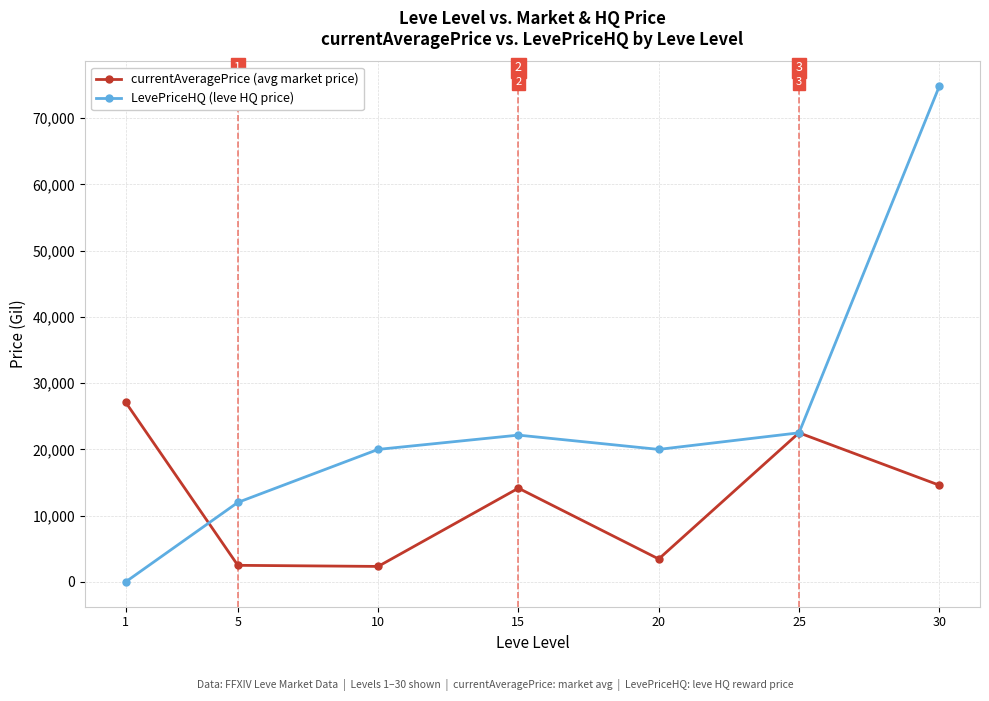

Between 5 and 30, which series saw the biggest shift?

LevePriceHQ (leve HQ price)